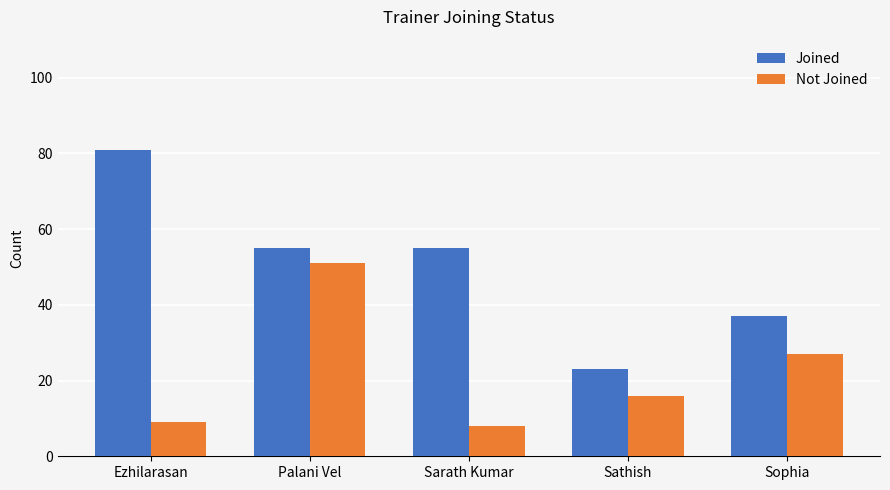

Where does the Joined series first go above 55?

Ezhilarasan